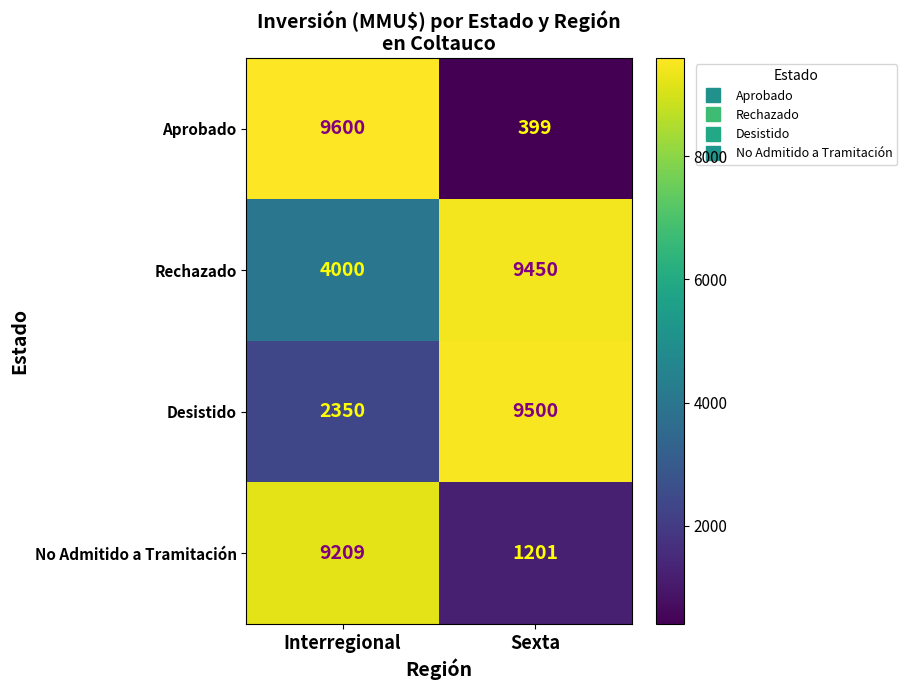

What is the maximum value shown in the chart?

9600